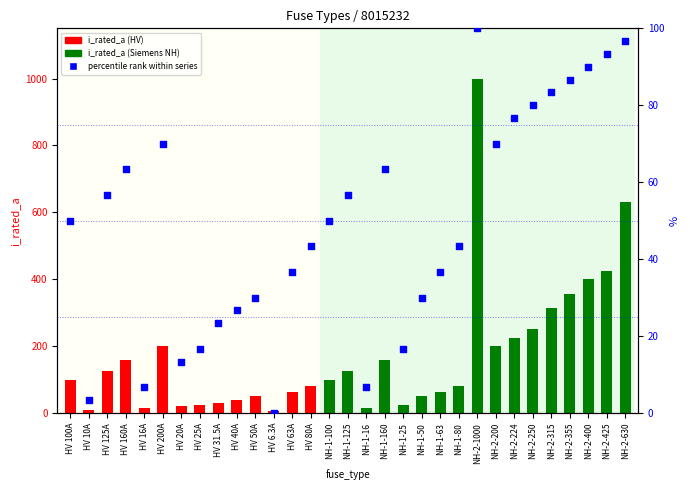

What is the total value across all series at HV 125A?

181.7